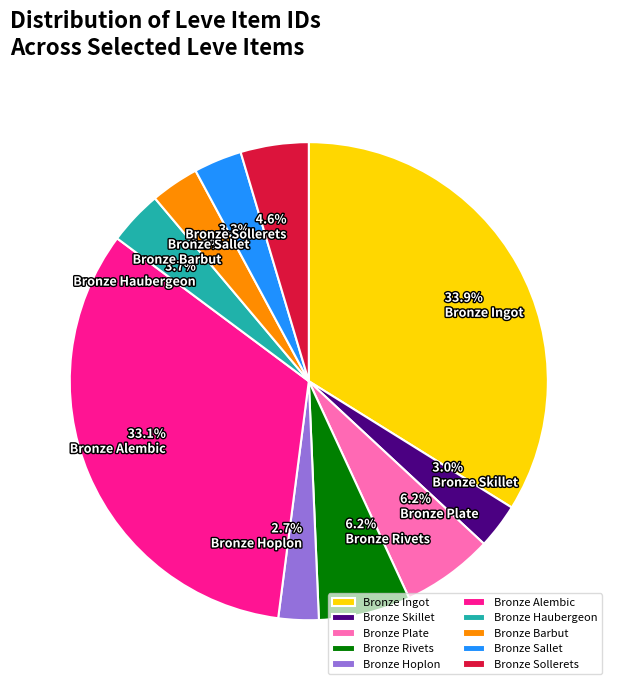

Do Bronze Haubergeon and Bronze Sollerets together represent more than half of the pie?

No